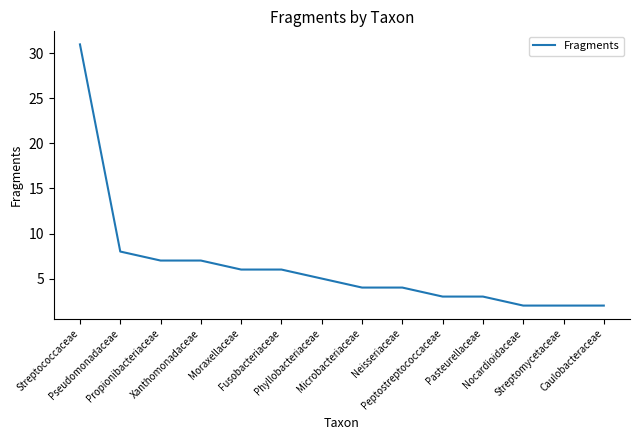

Reading left to right, list all the values displayed in this chart.

Streptococcaceae=31	Pseudomonadaceae=8	Propionibacteriaceae=7	Xanthomonadaceae=7	Moraxellaceae=6	Fusobacteriaceae=6	Phyllobacteriaceae=5	Microbacteriaceae=4	Neisseriaceae=4	Peptostreptococcaceae=3	Pasteurellaceae=3	Nocardioidaceae=2	Streptomycetaceae=2	Caulobacteraceae=2